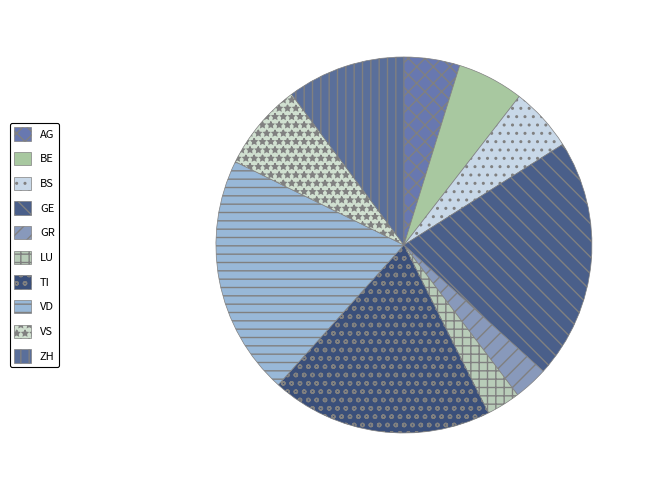

Which category has the smallest portion of the pie?

LU